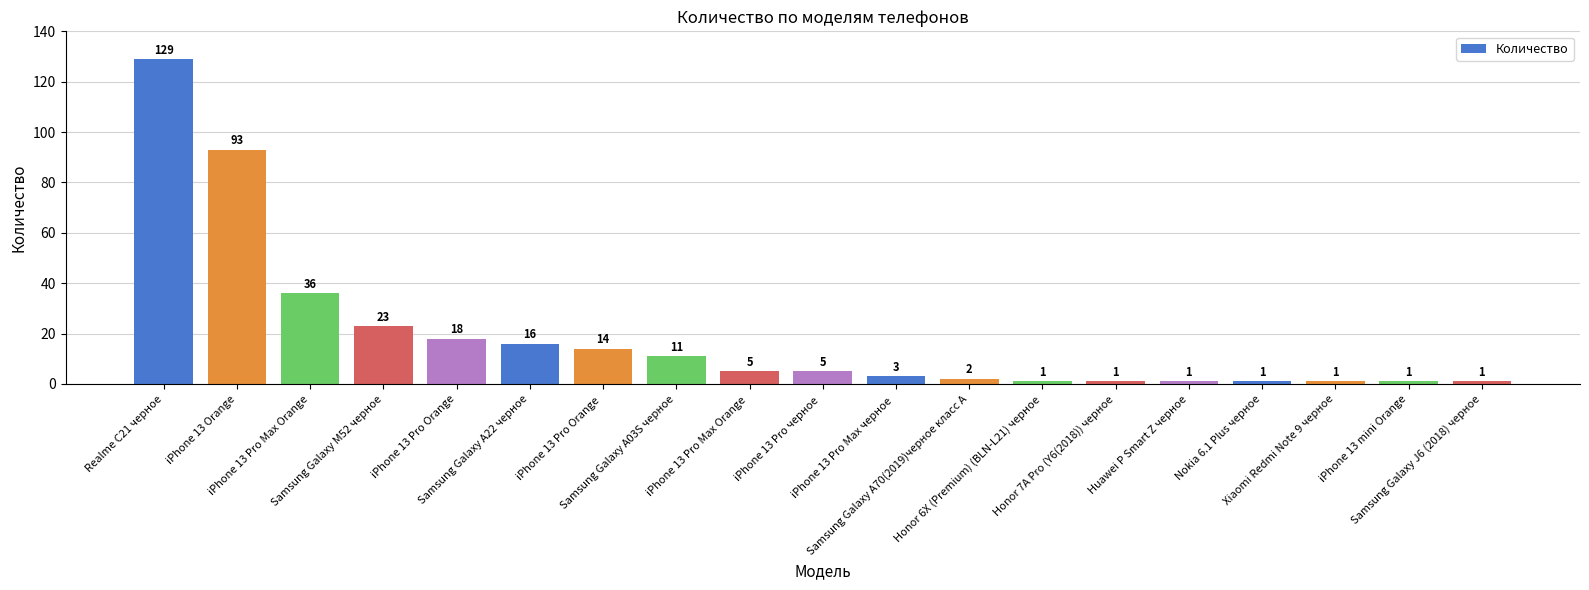

What value does the data have at Samsung Galaxy A22 черное, to the nearest 5?

15